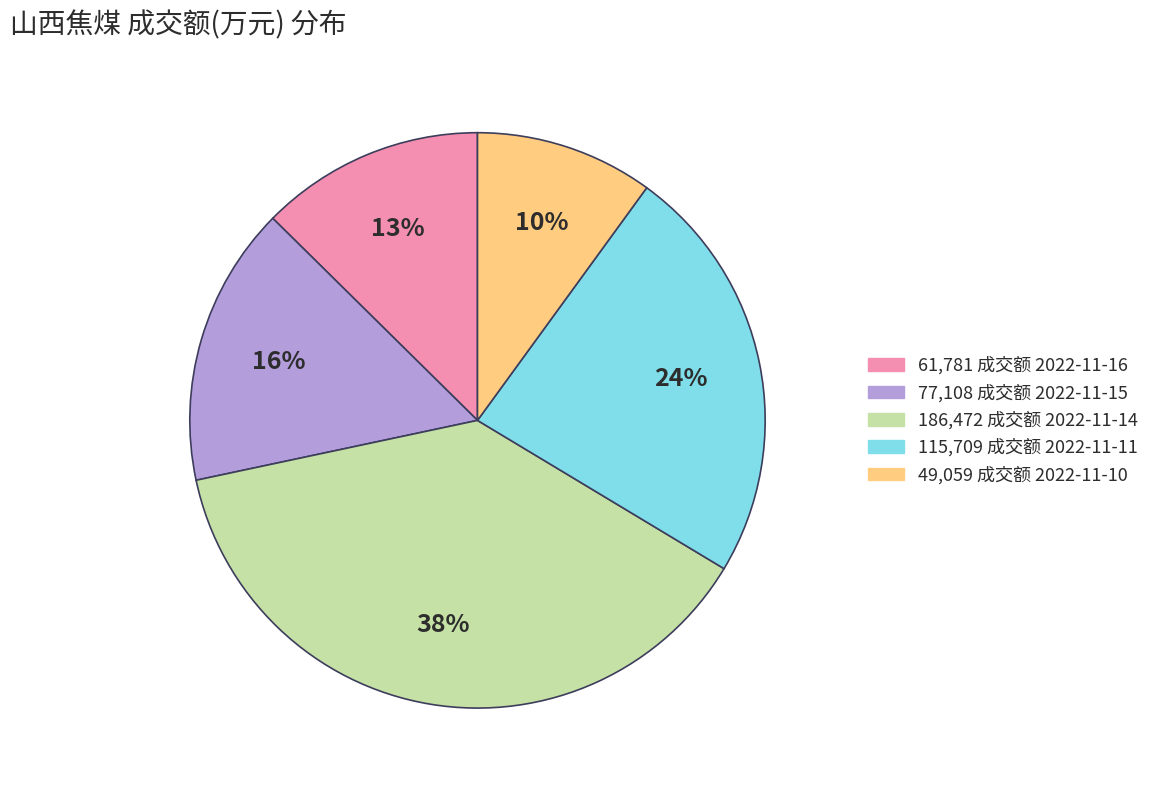

To the nearest percent, what is the difference between the largest and smallest slice percentages?

28%